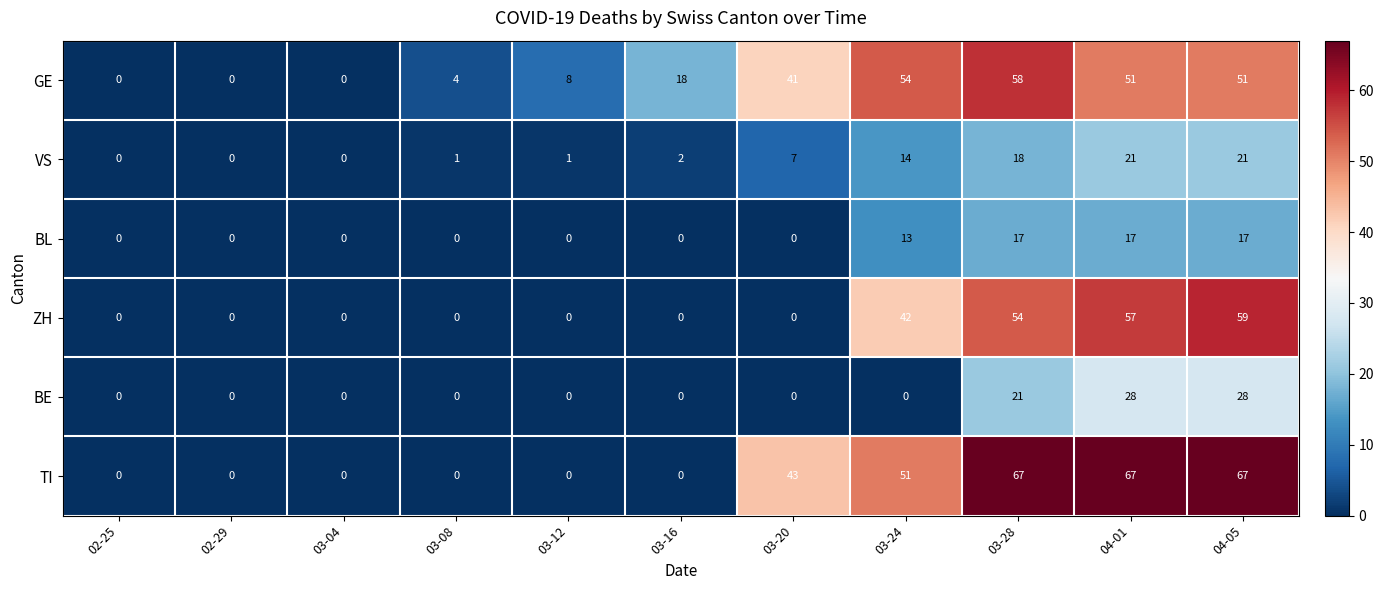

At which label does GE reach its peak?

03-28